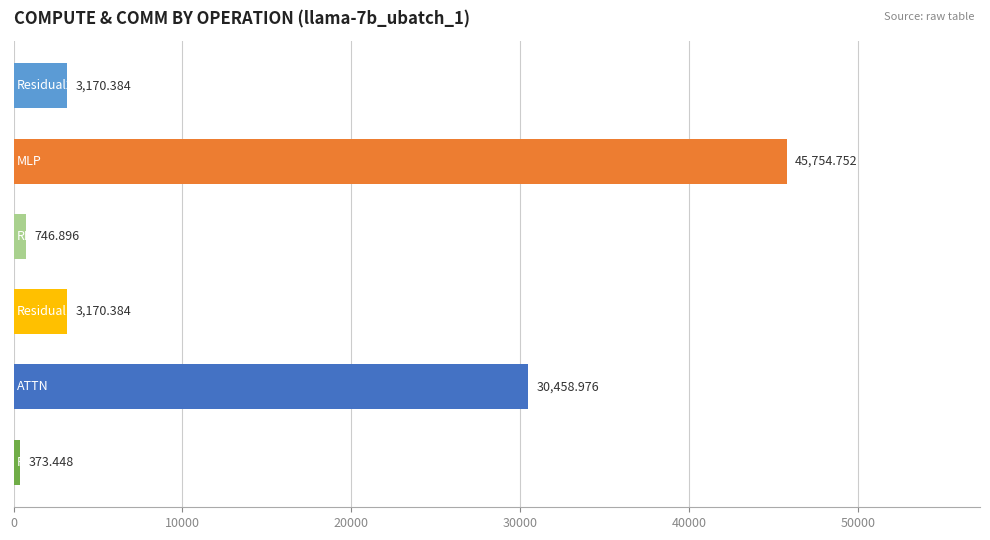

What is the greatest value displayed?

45754.8